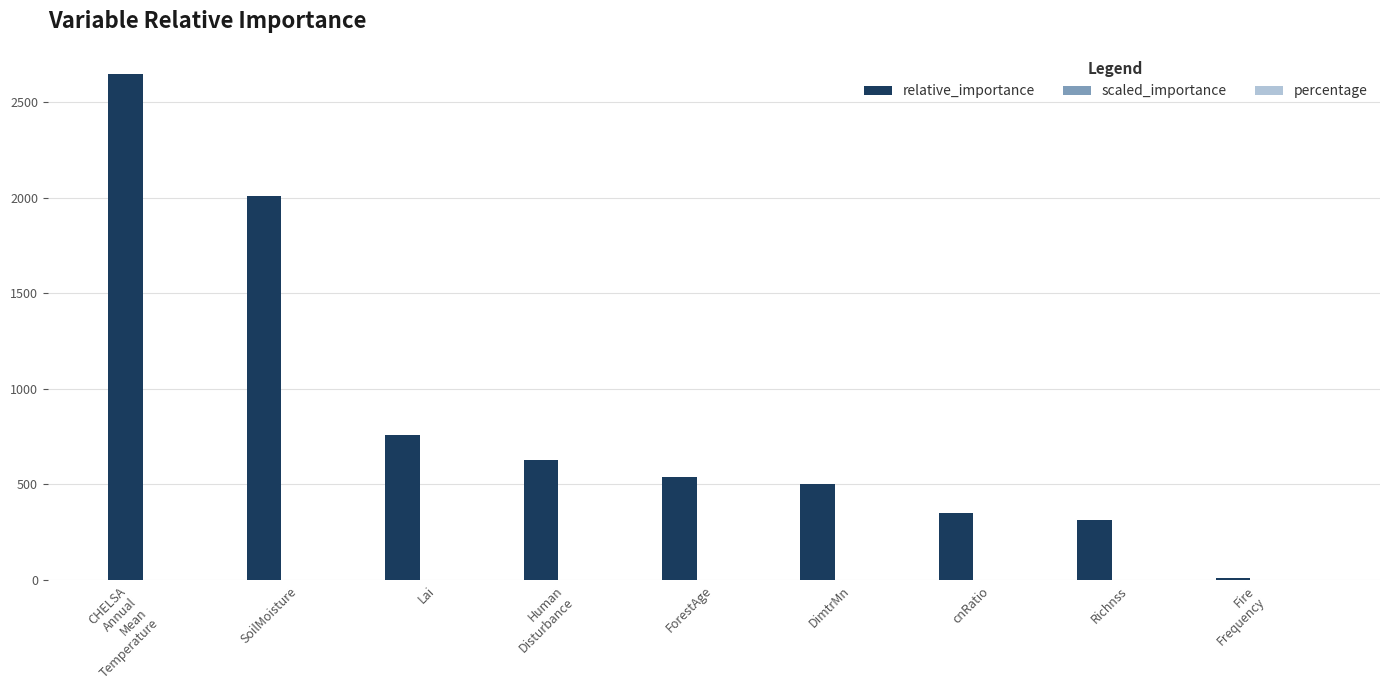

At which category is the sum across all series the highest?

CHELSA
Annual
Mean
Temperature